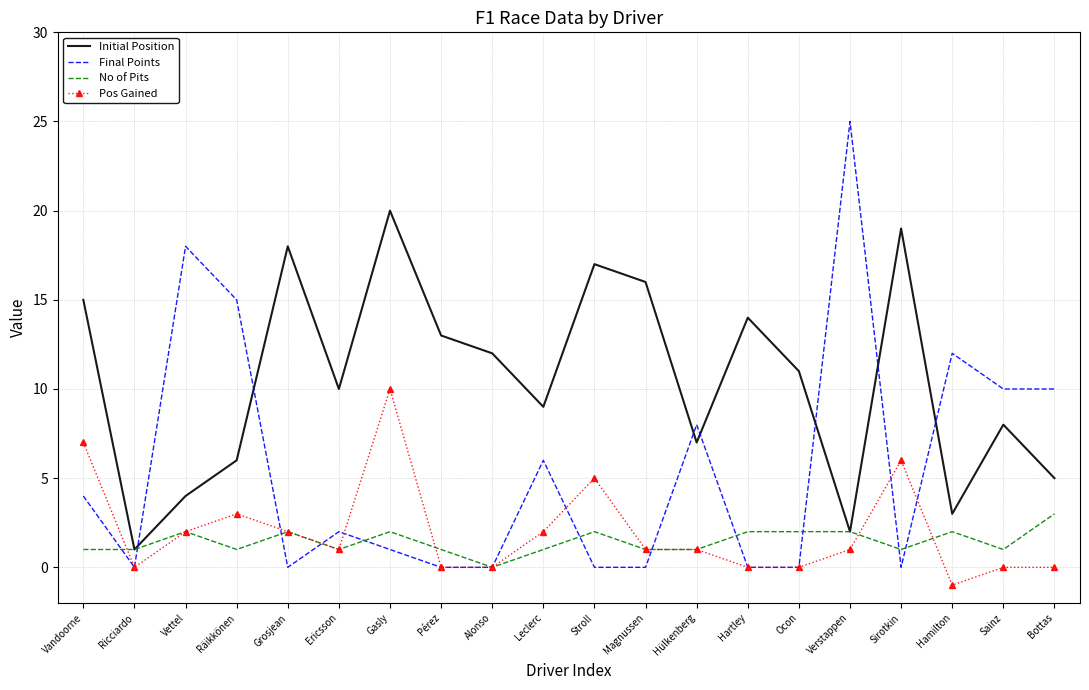

Which series has the widest spread of values?

Final Points